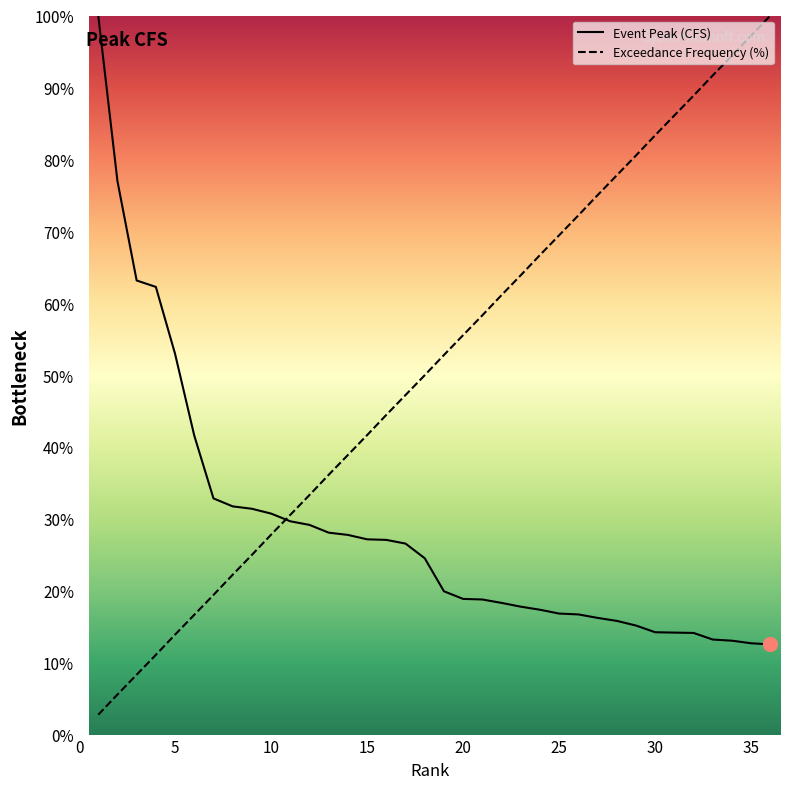

What is the difference between the maximum and second lowest values in the Exceedance Frequency (%) series?

94.4